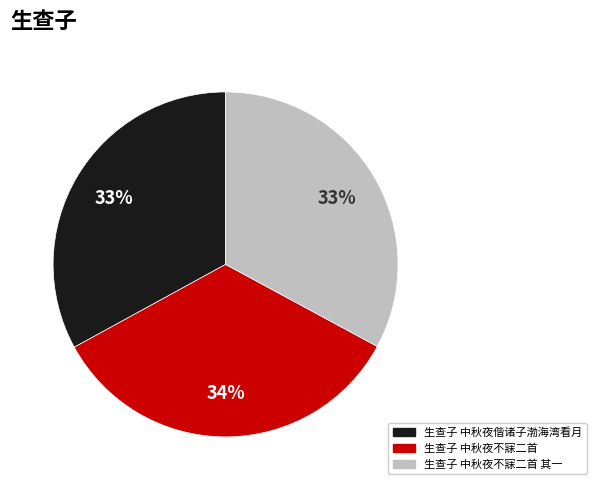

True or false: 生查子 中秋夜偕诸子渤海湾看月 accounts for 33% of the total.

True